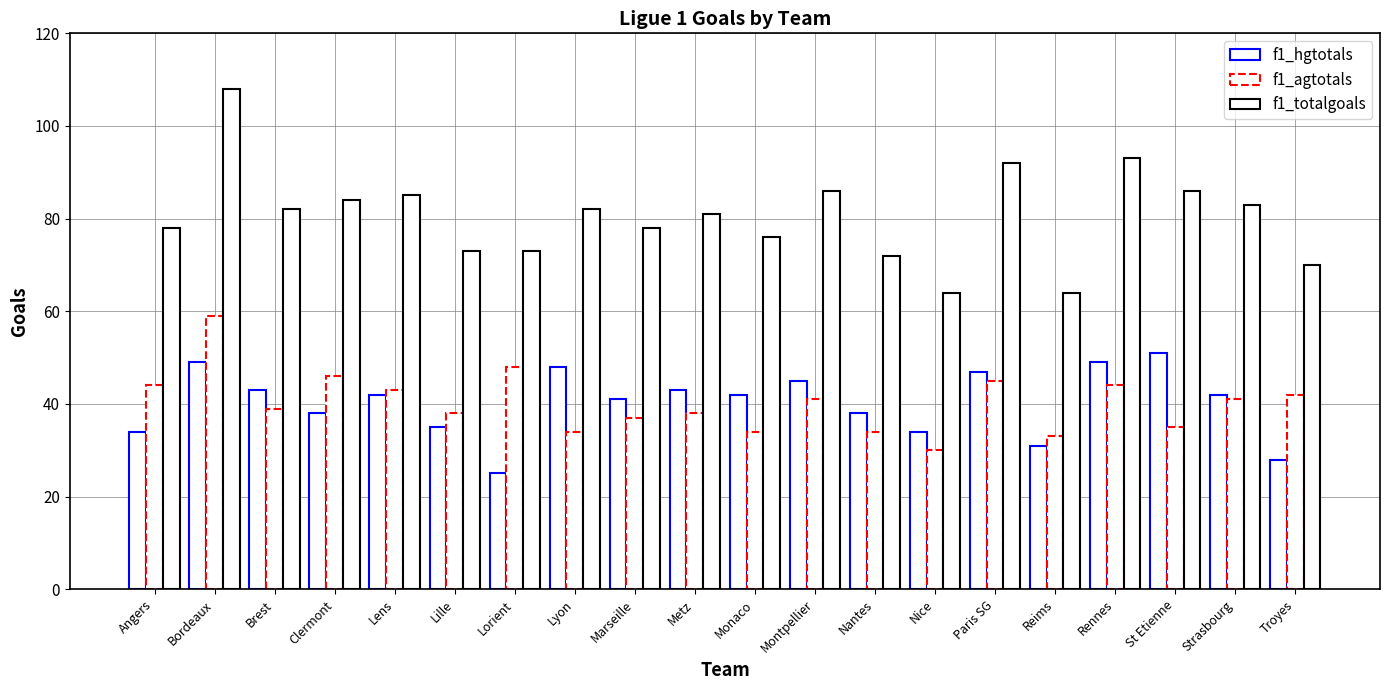

How many distinct data groups are displayed?

3